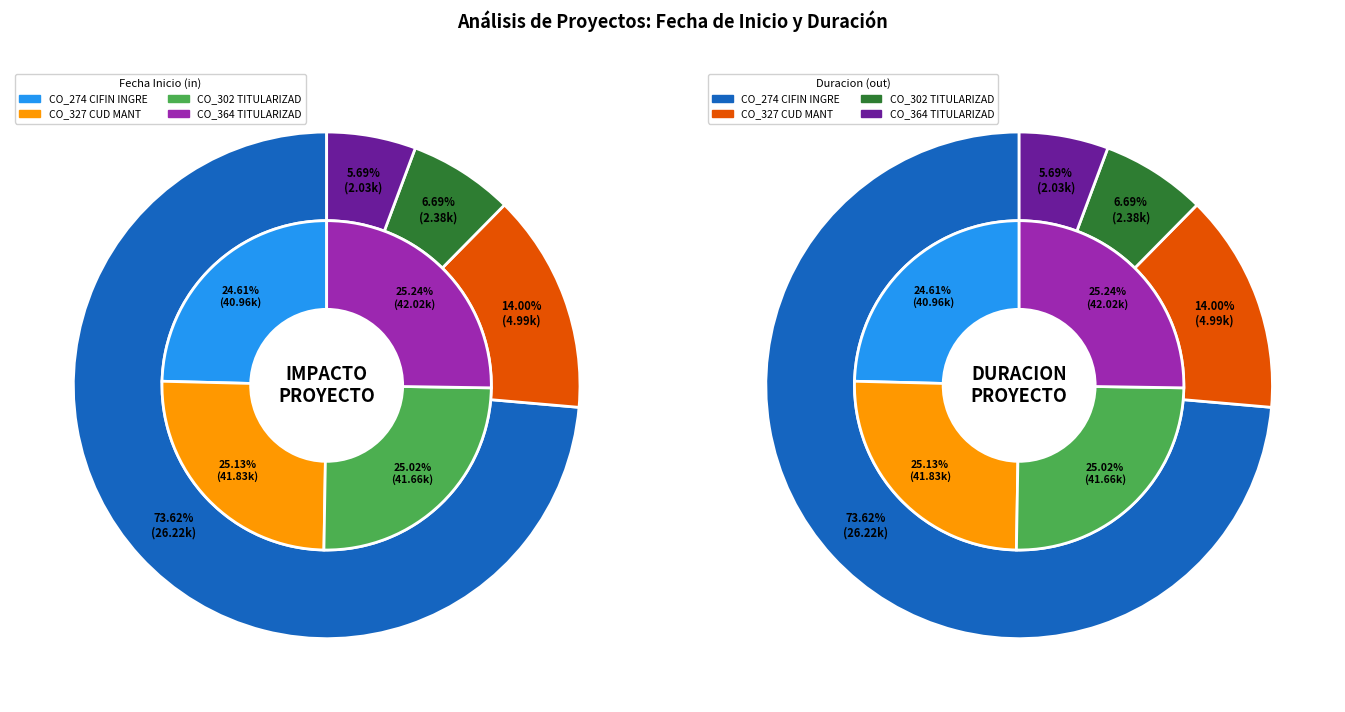

Does fecha_inicio account for over 50% of the chart?

No